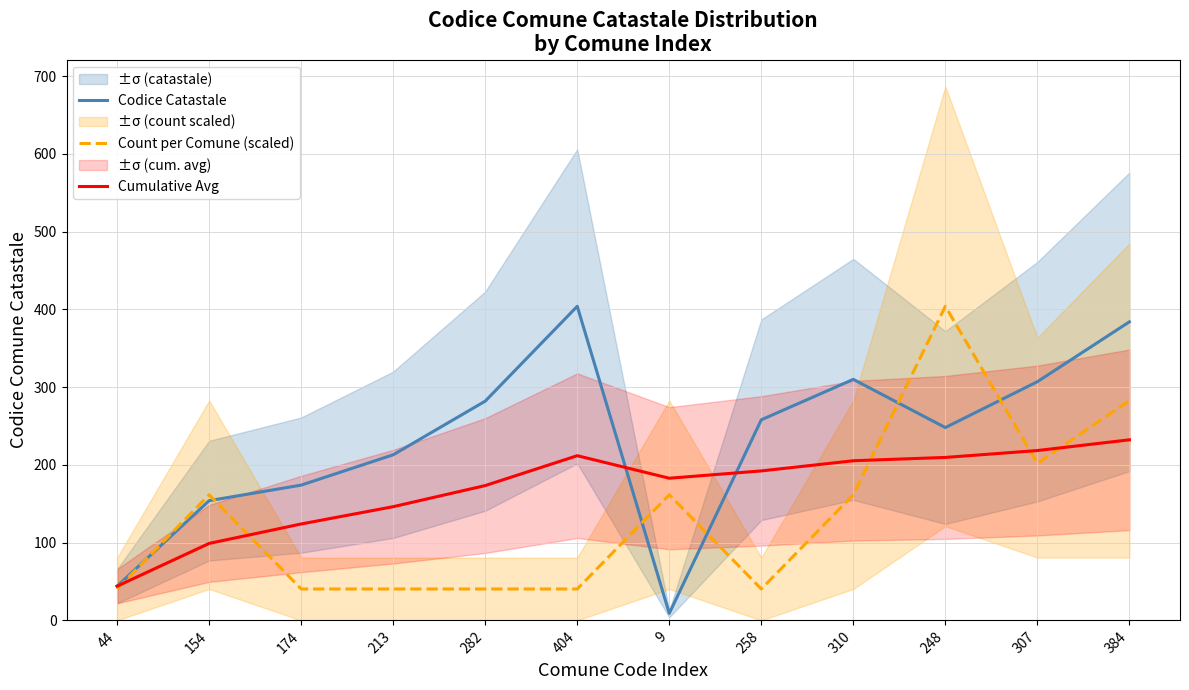

At which category does Count per Comune (scaled) reach its first local valley?

258